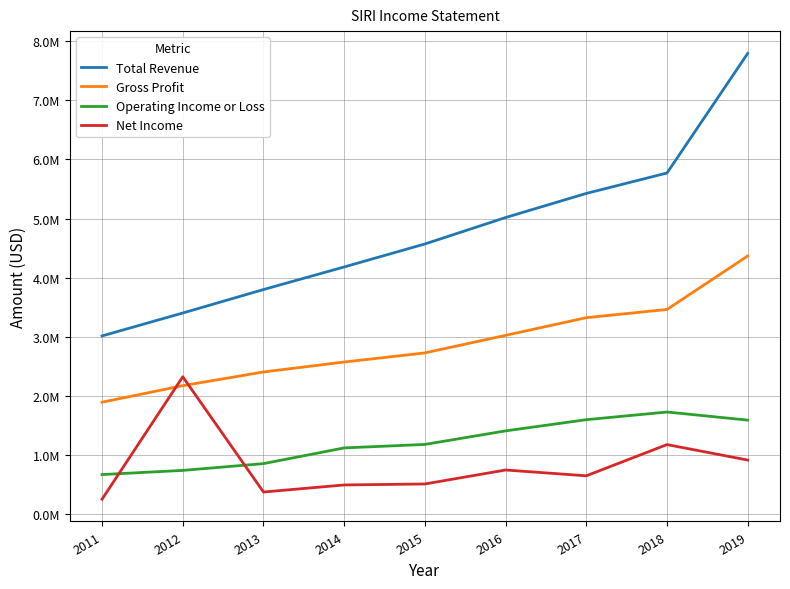

What is the minimum value shown in the chart?

252500